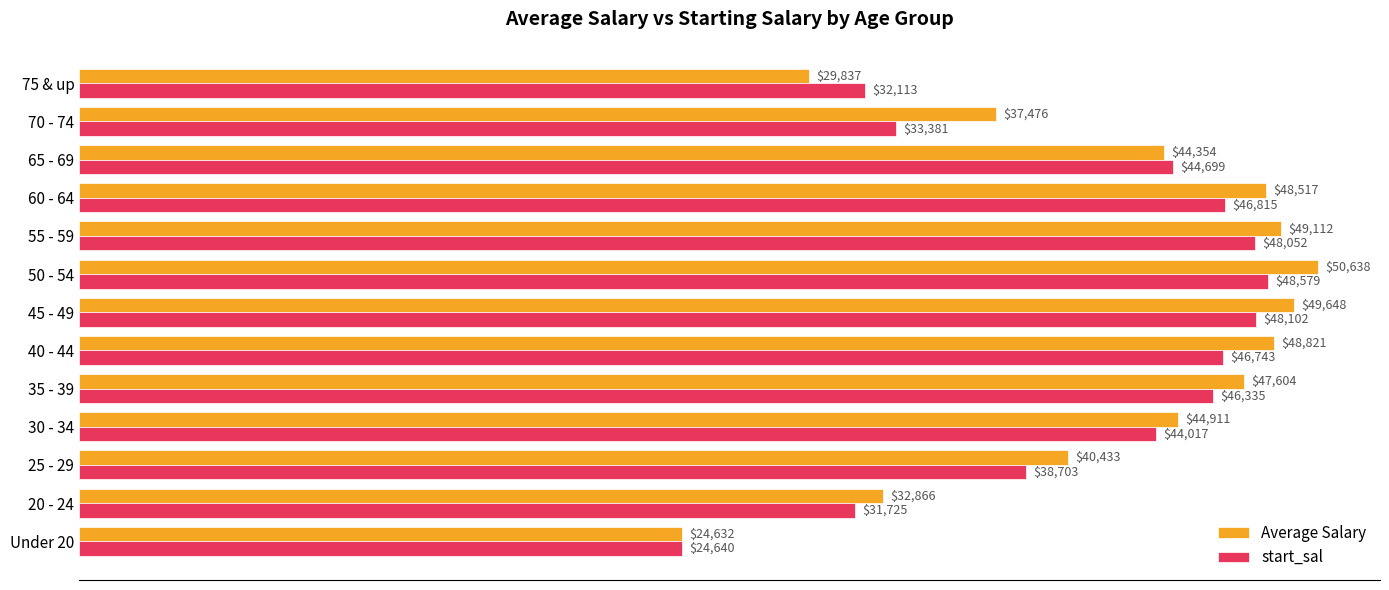

At how many categories does at least one series exceed 29121?

12